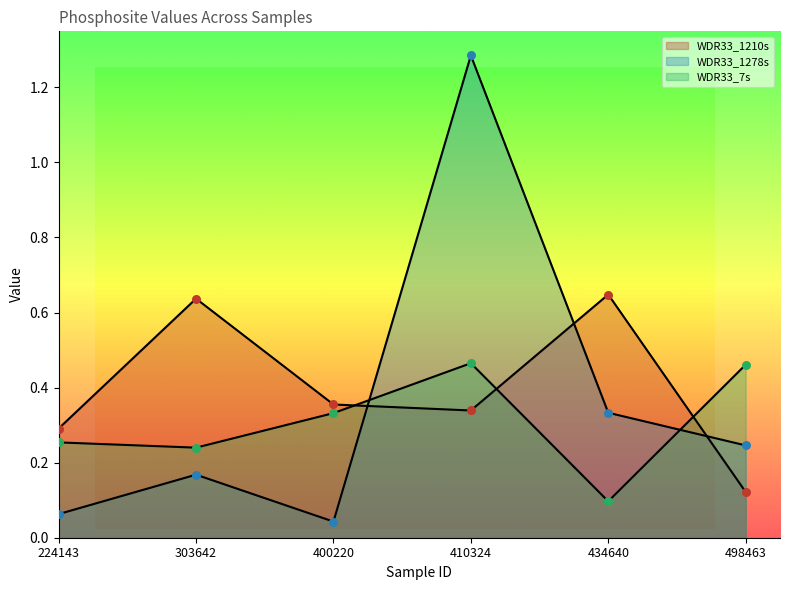

At how many categories does at least one series exceed 1?

1